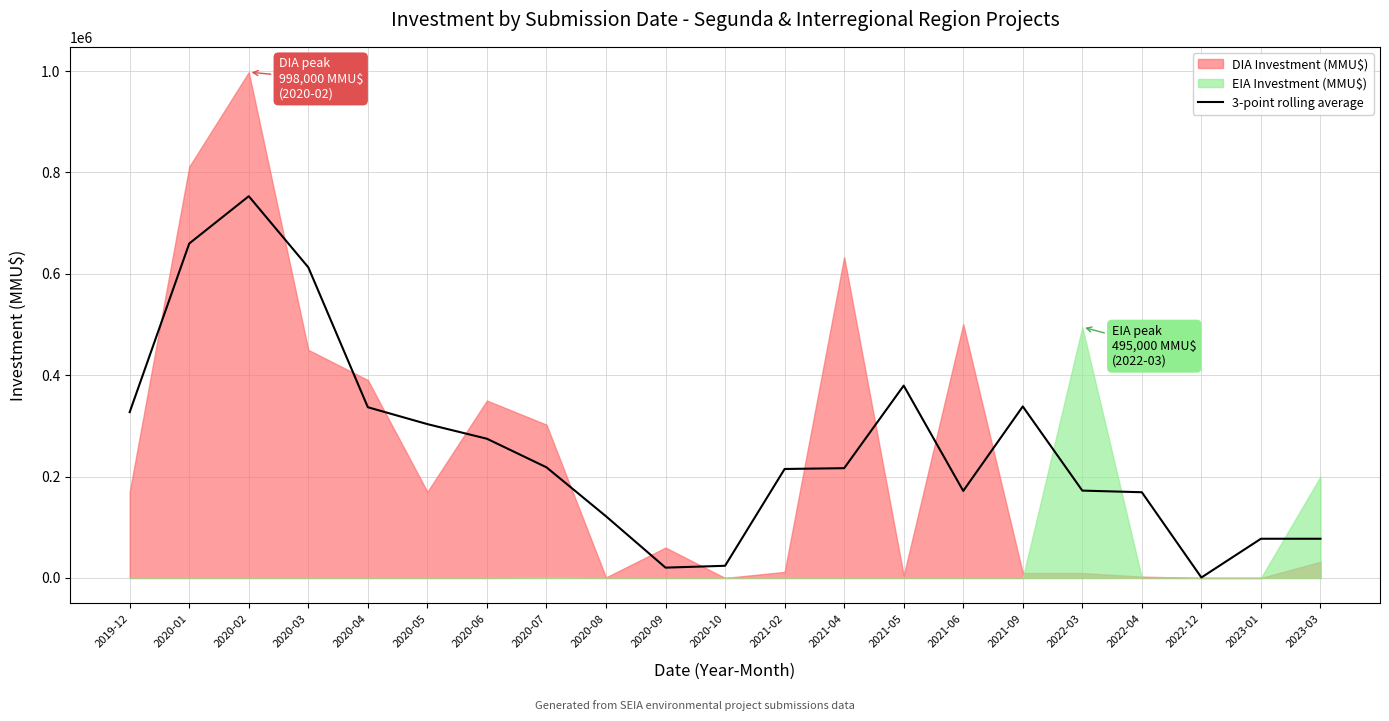

How many values exceed 216566?

11